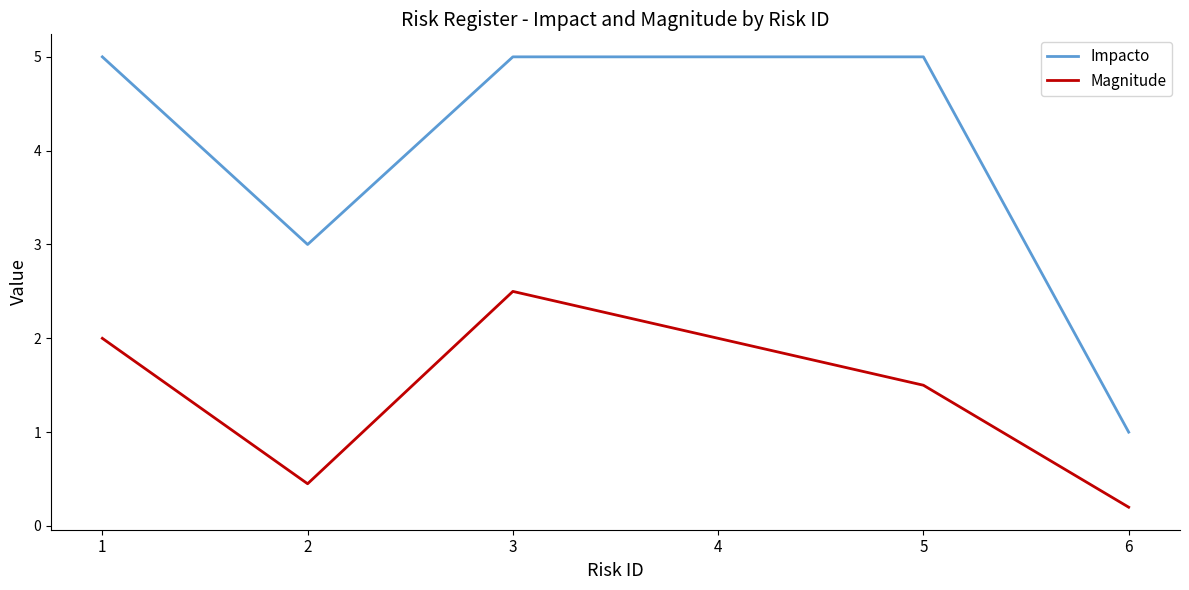

True or false: Impacto and Magnitude cross at least once.

False